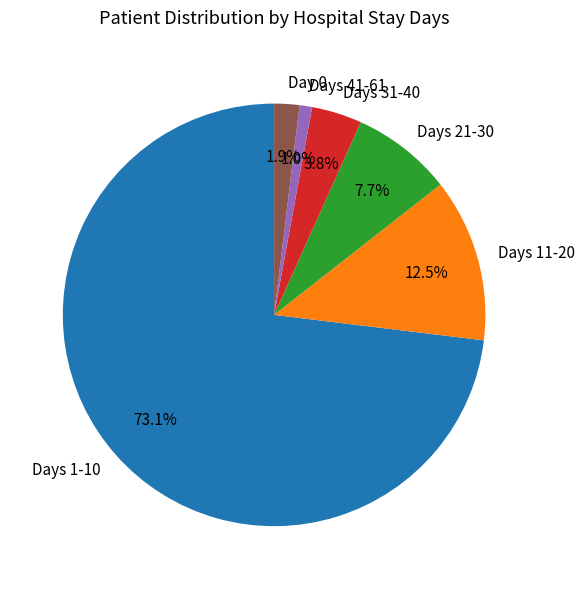

Does any single category account for the majority?

Yes